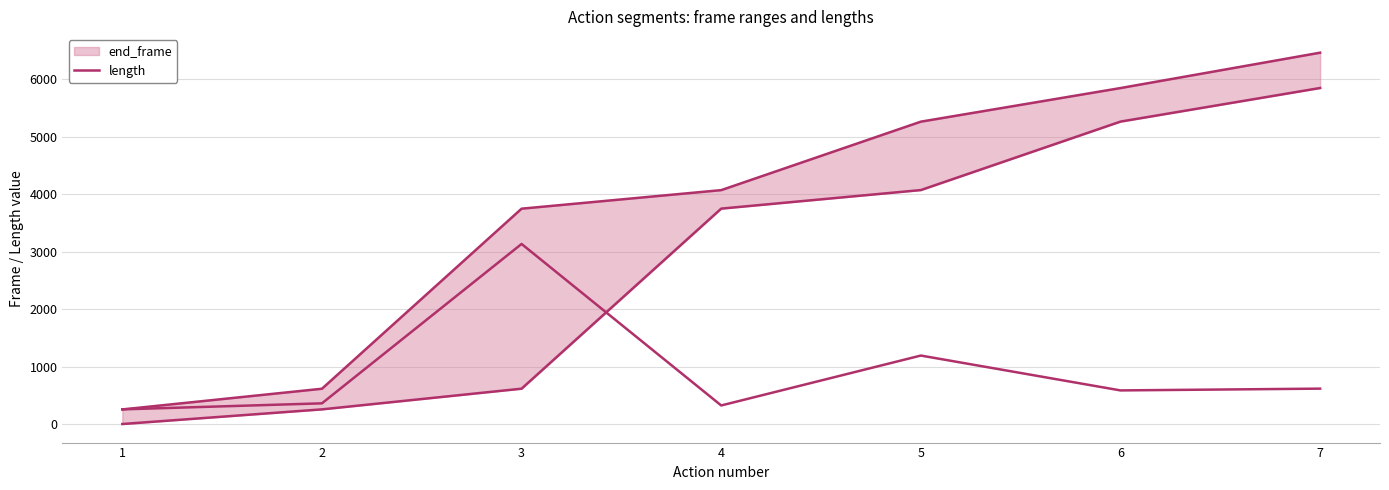

What is the minimum value shown in the chart?

255